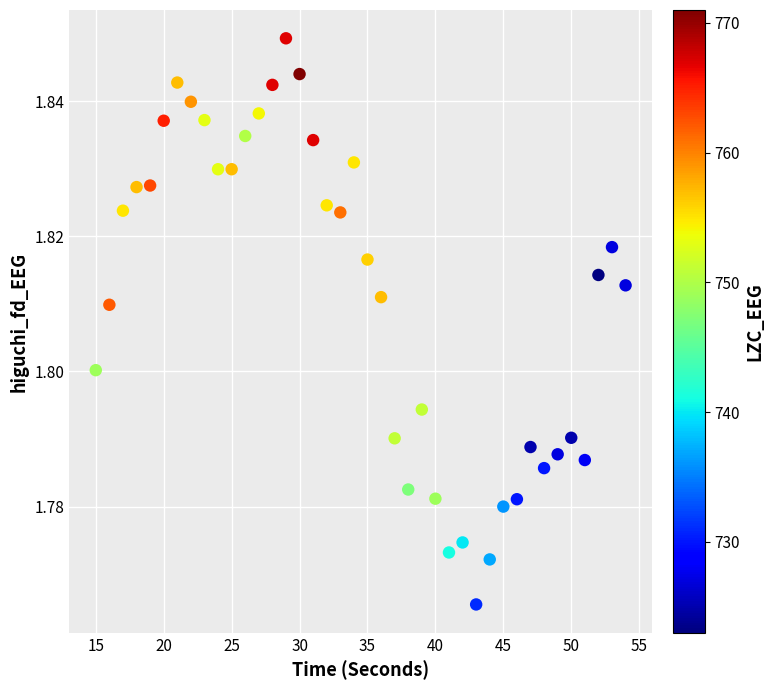

What is the range of X values (max minus min)?

39.0